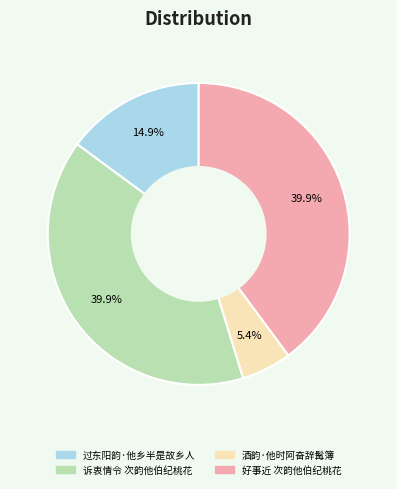

Is there a majority slice in this chart?

No